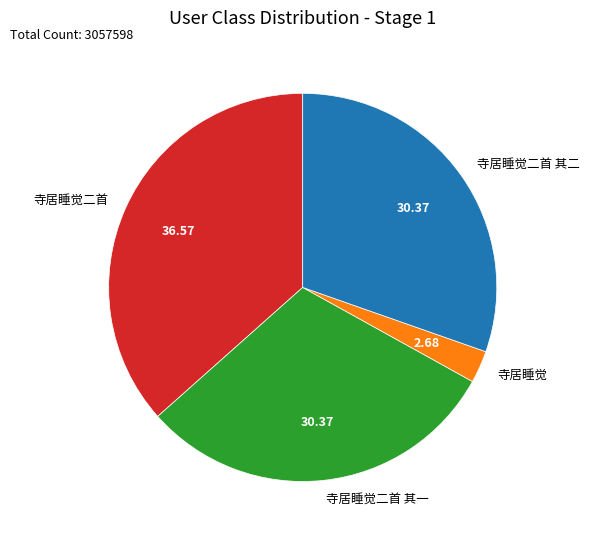

Between 寺居睡觉二首 其一 and 寺居睡觉二首, which is larger?

寺居睡觉二首